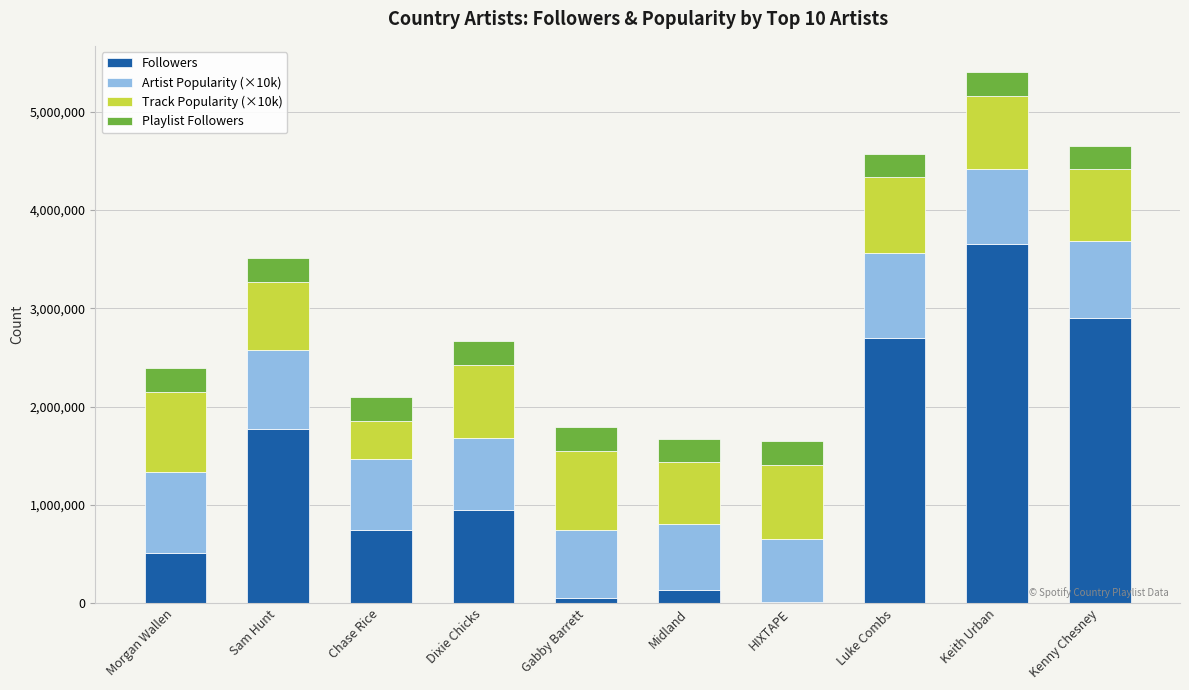

Are the bars grouped side by side (vs. stacked)?

No